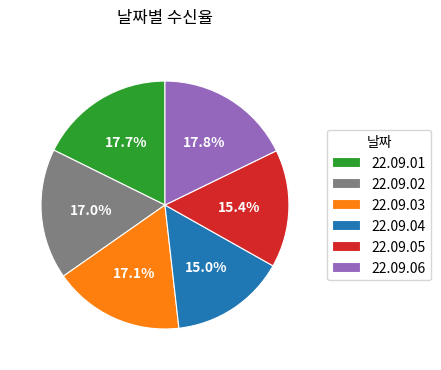

True or false: 22.09.06 accounts for 18% of the total.

True